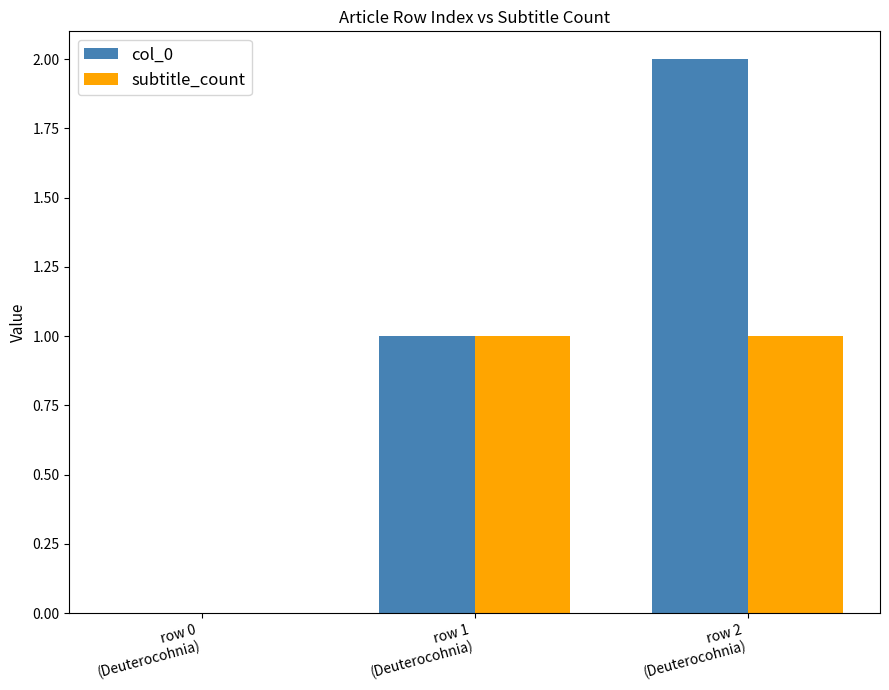

Which series has the largest total across all categories?

col_0